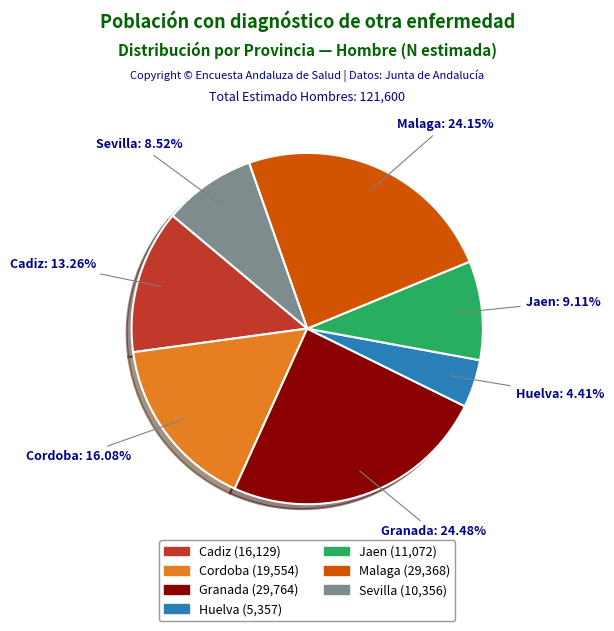

Is there any slice that represents more than half of the pie?

No